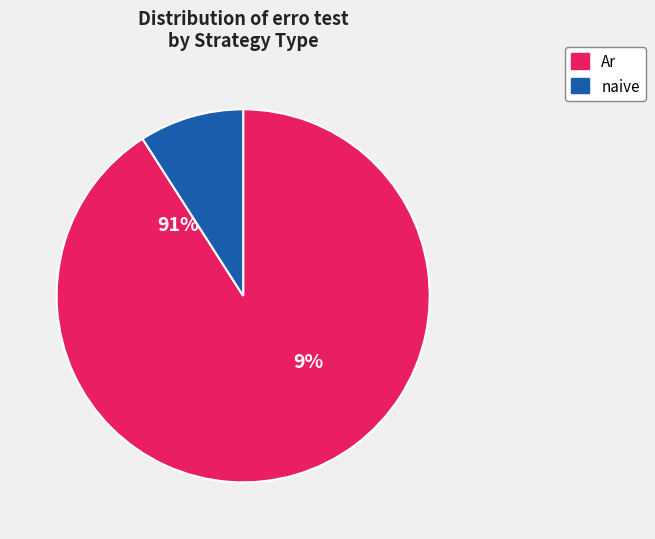

How much of the chart is everything except naive?

90.9%